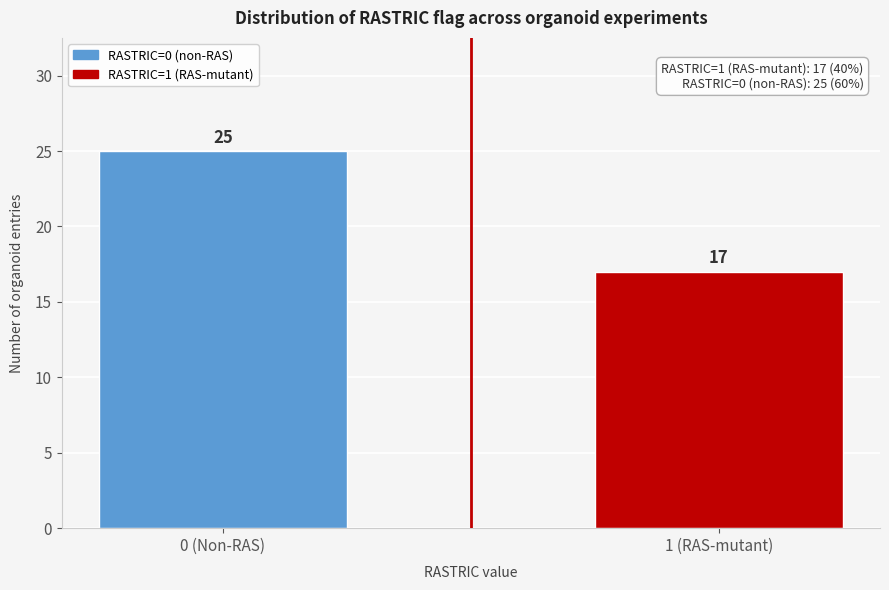

Reading left to right, what are all the values shown in this chart?

0 (Non-RAS)=25	1 (RAS-mutant)=17